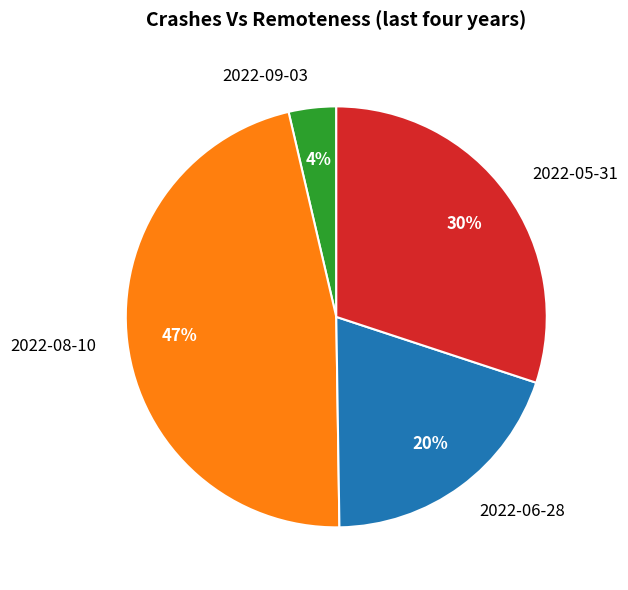

Which category has the biggest portion of the pie?

2022-08-10